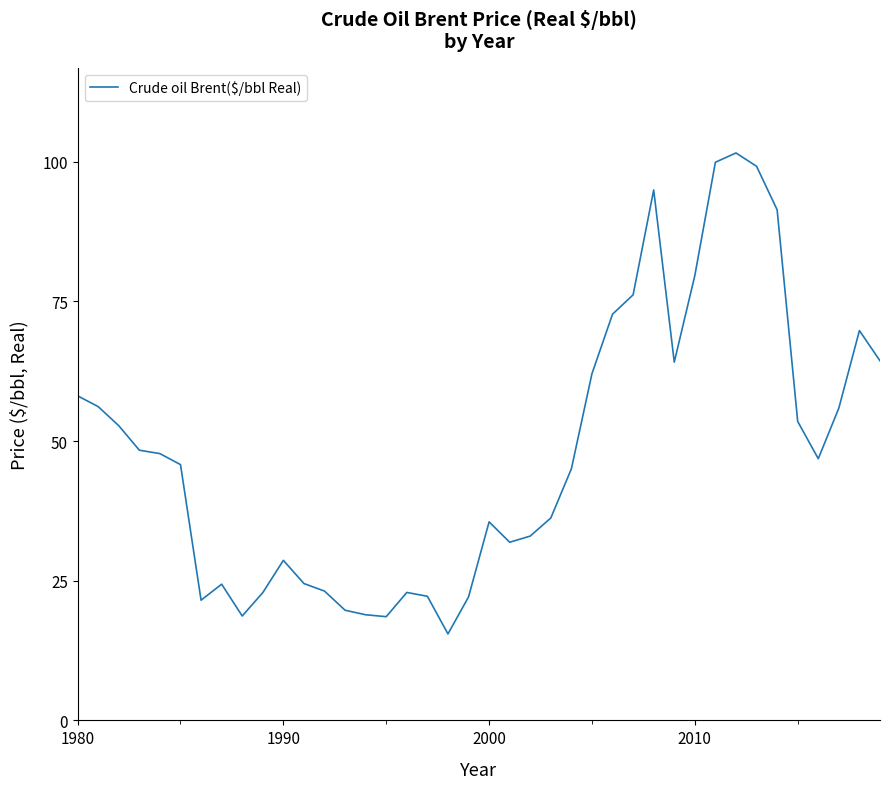

What is the maximum value shown in the chart?

101.6